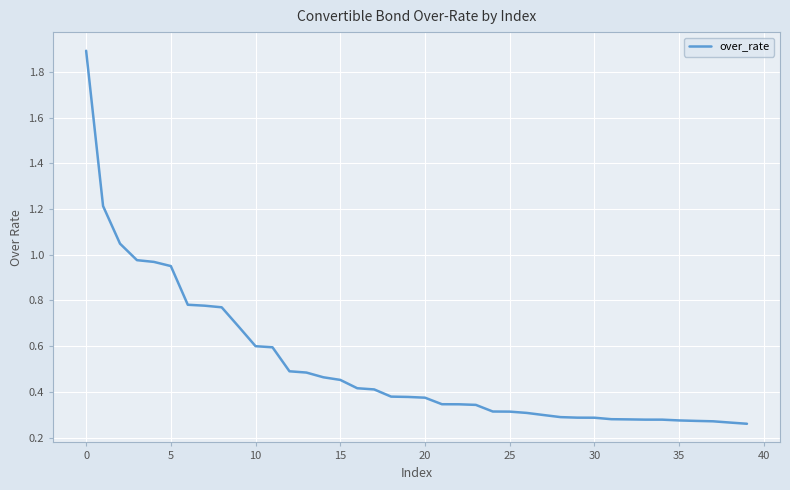

What is the difference between the maximum and minimum values?

1.6